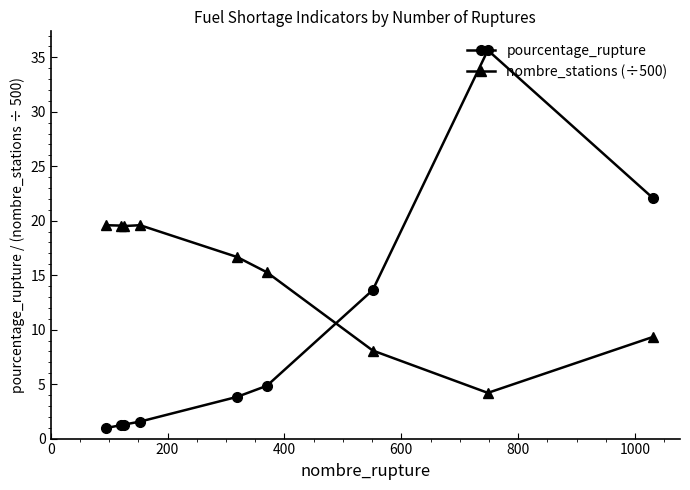

Which series has the largest range (max minus min)?

pourcentage_rupture